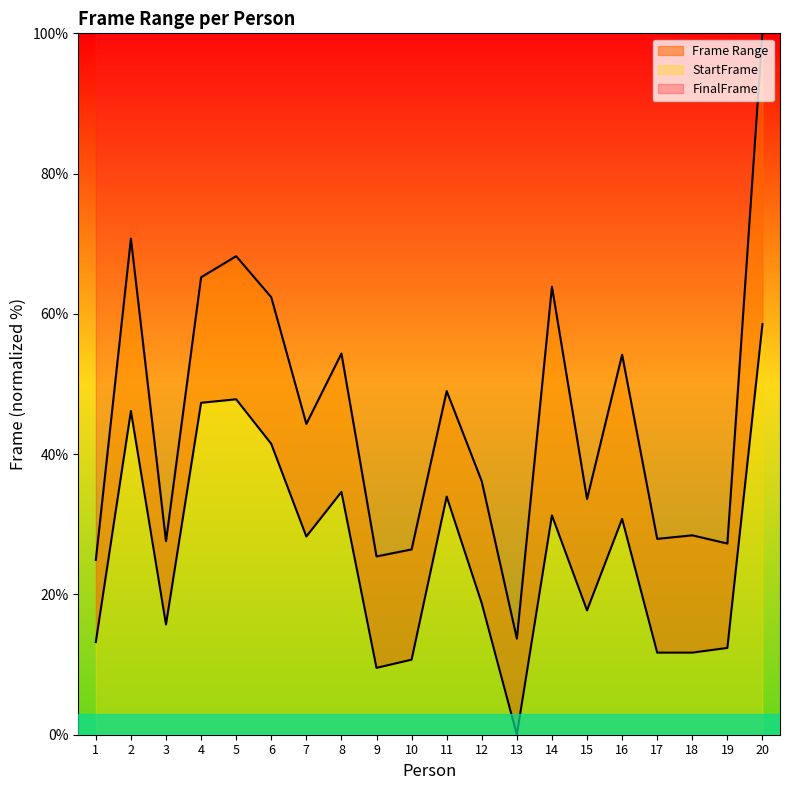

What is the average value of the StartFrame series?

26.1